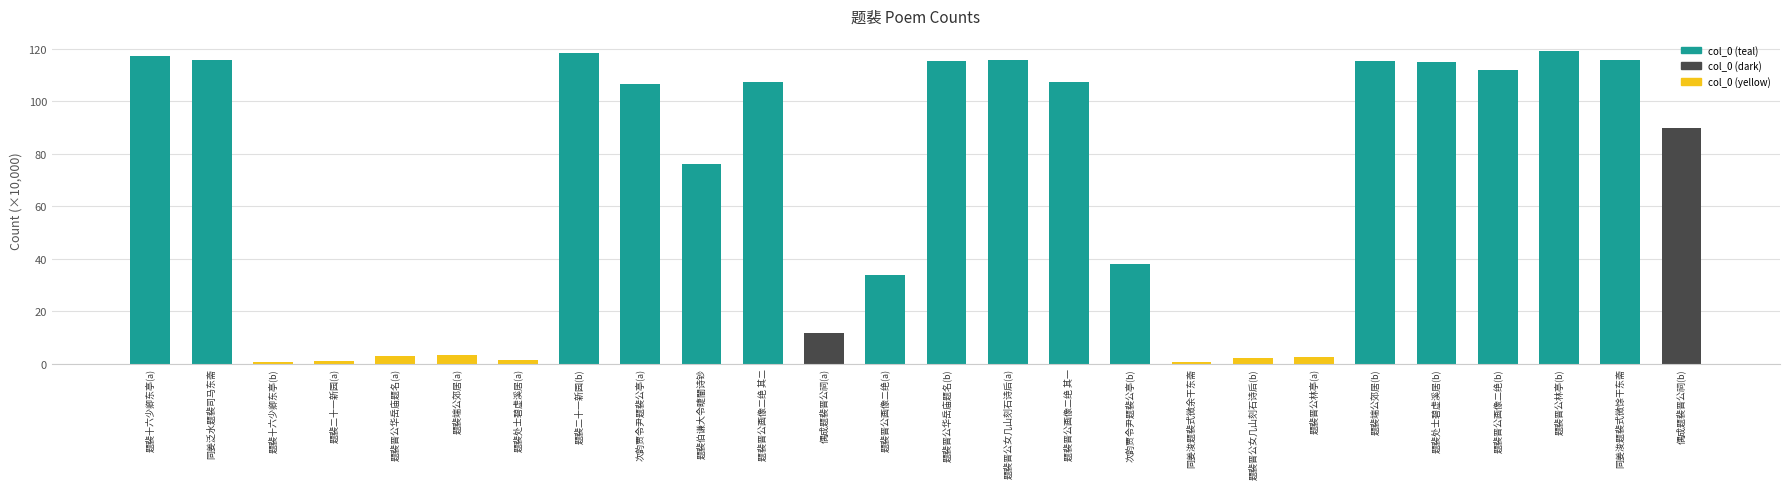

Which has a higher value, 题裴处士碧虚溪居(b) or 次韵贾令尹题裴公亭(b)?

题裴处士碧虚溪居(b)